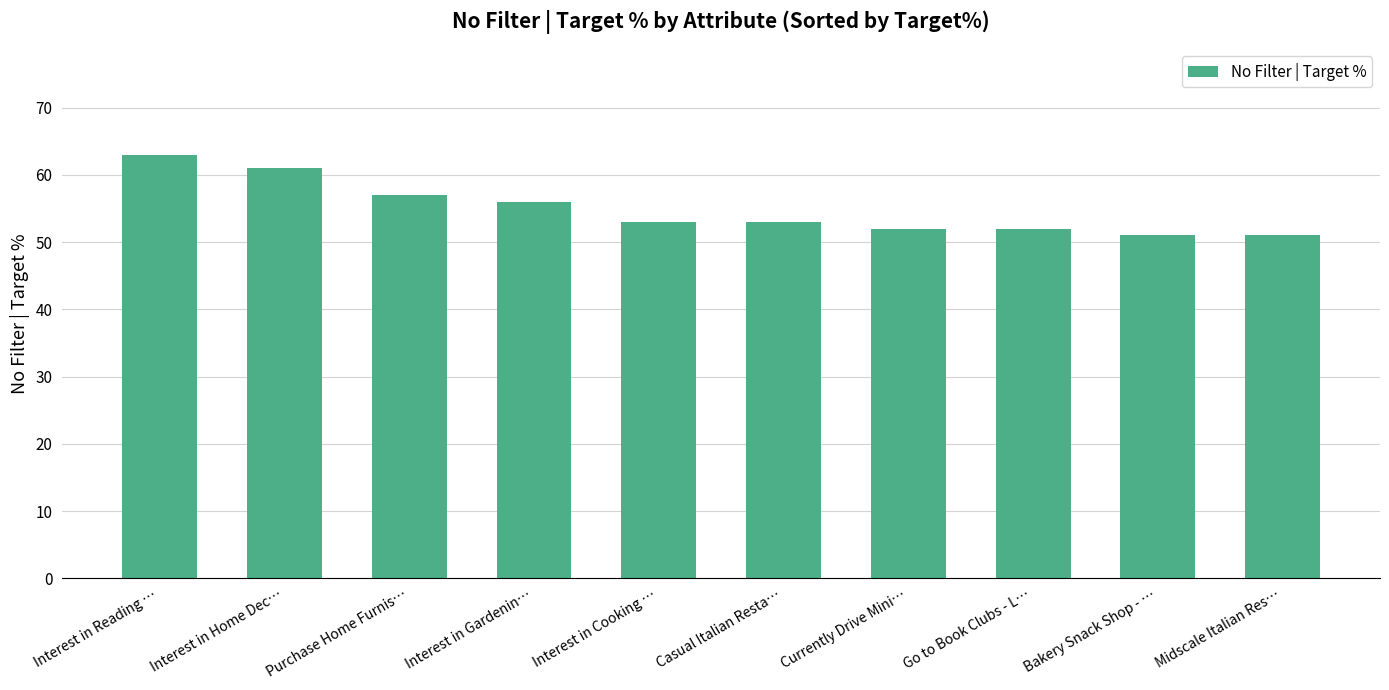

Reading left to right, list all the values displayed in this chart.

63	61	57	56	53	53	52	52	51	51